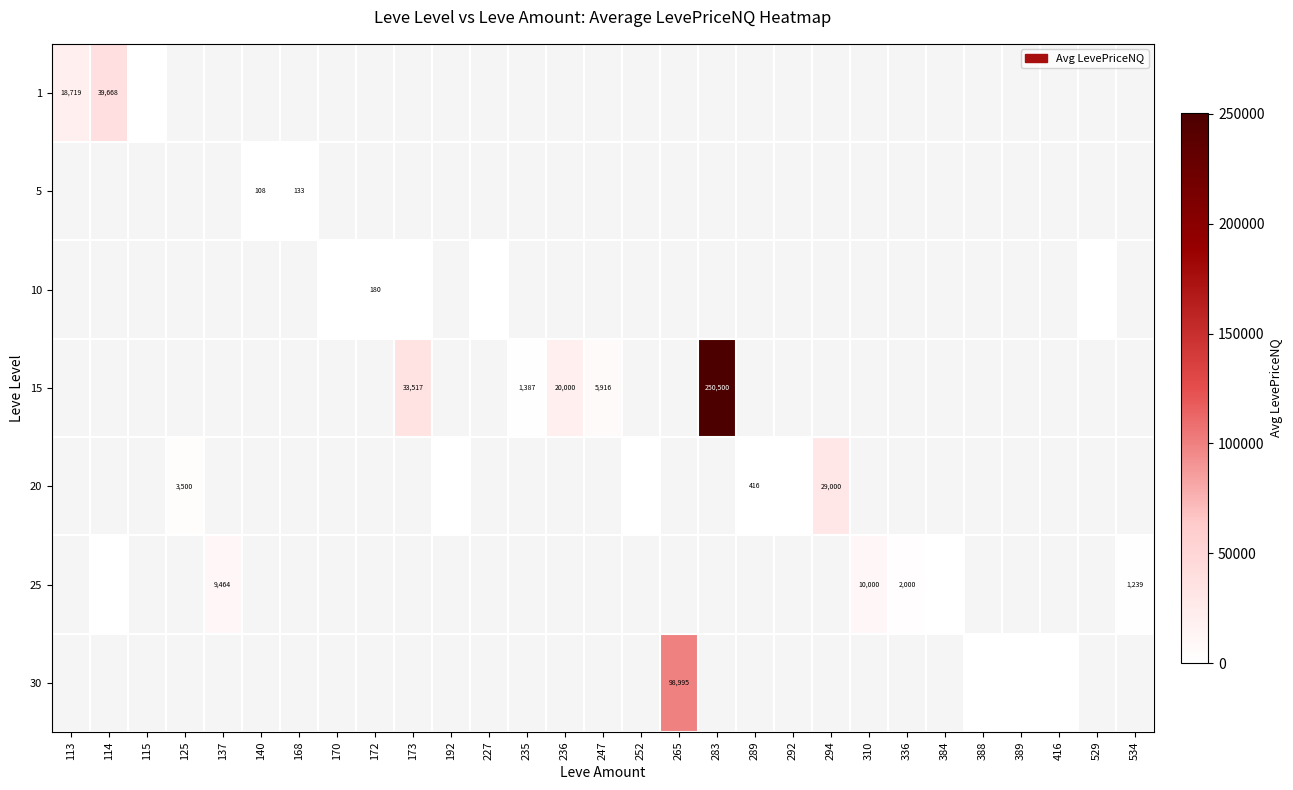

Rank the series at 227 from lowest to highest value.

1, 5, 10, 15, 20, 25, 30